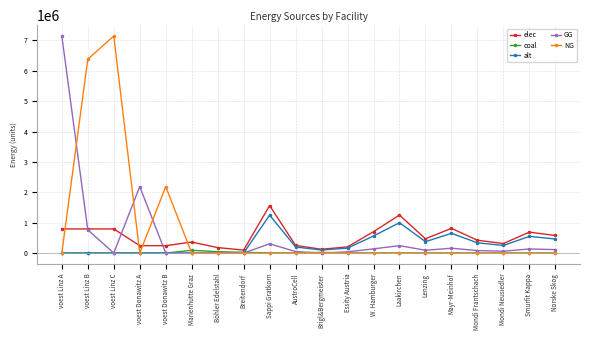

At which category does GG reach its first local valley?

voest Linz C